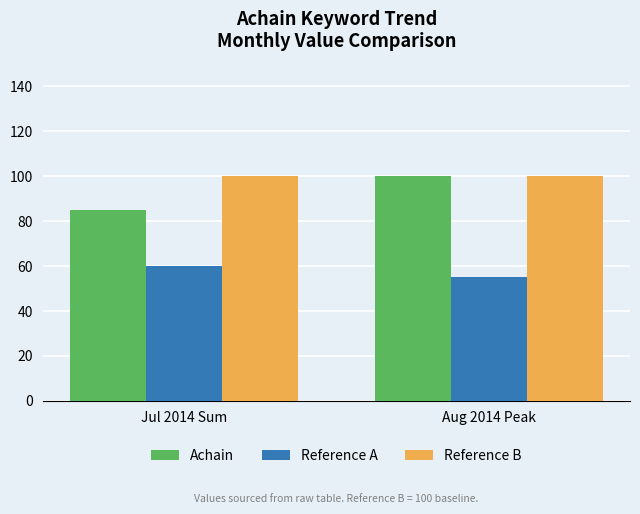

Is it true that Reference A equals 38 at Aug 2014 Peak?

False